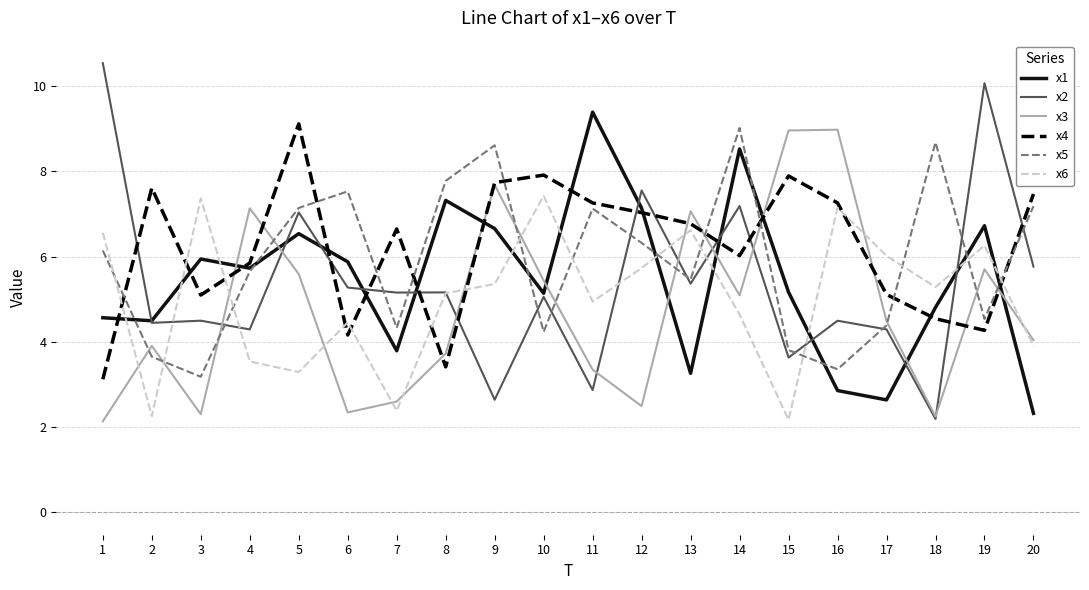

Is the value of x4 at 9 greater than the value of x3 at 19?

Yes